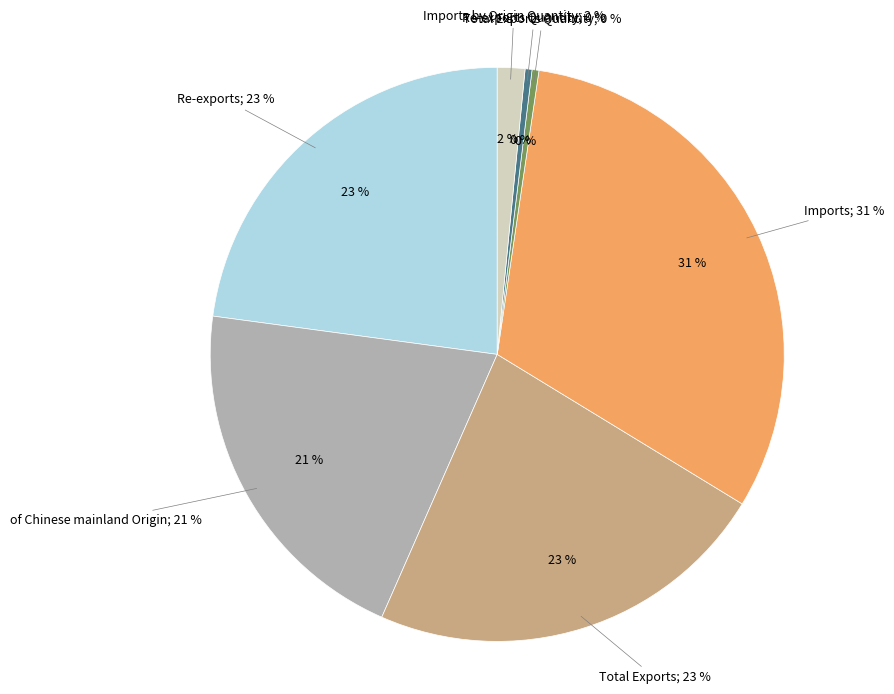

How many slices are in this pie chart?

7